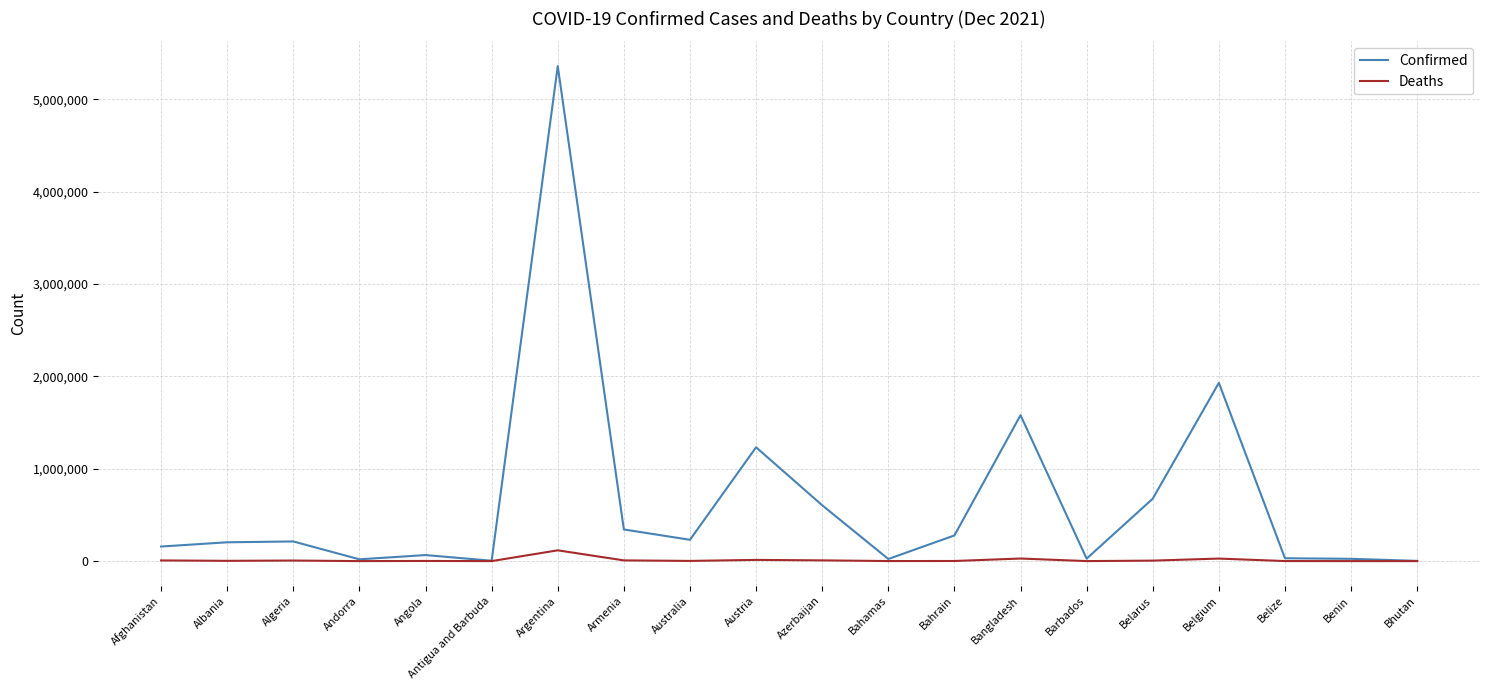

What is the difference between the highest and lowest values at Algeria?

206703